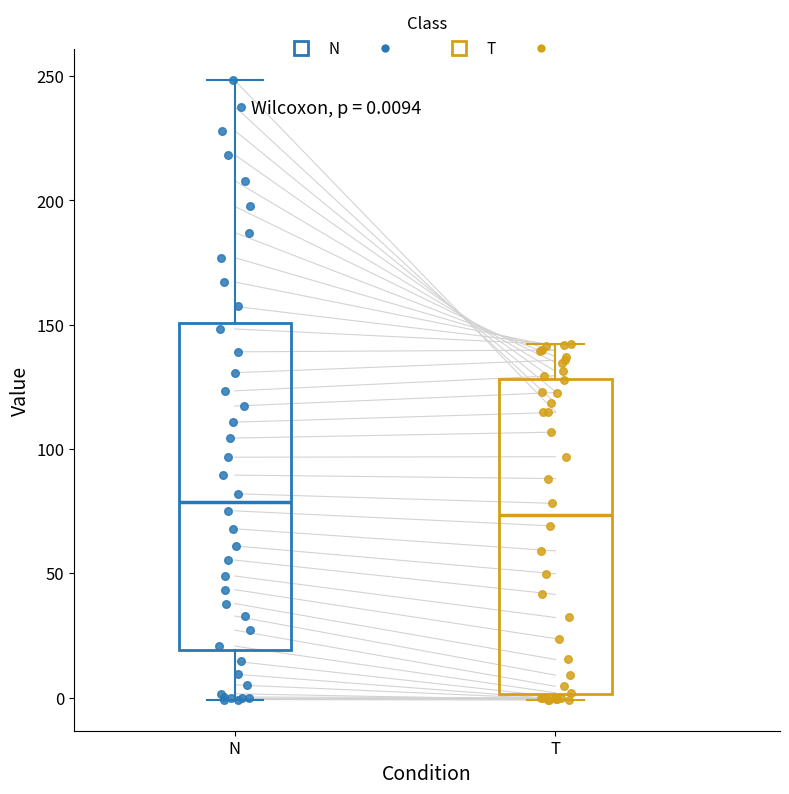

Which box's median line is the lowest?

T